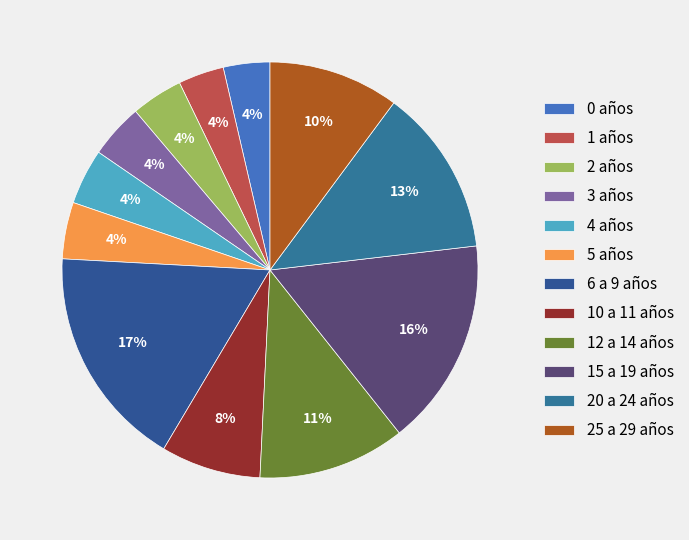

Does any single category account for the majority?

No